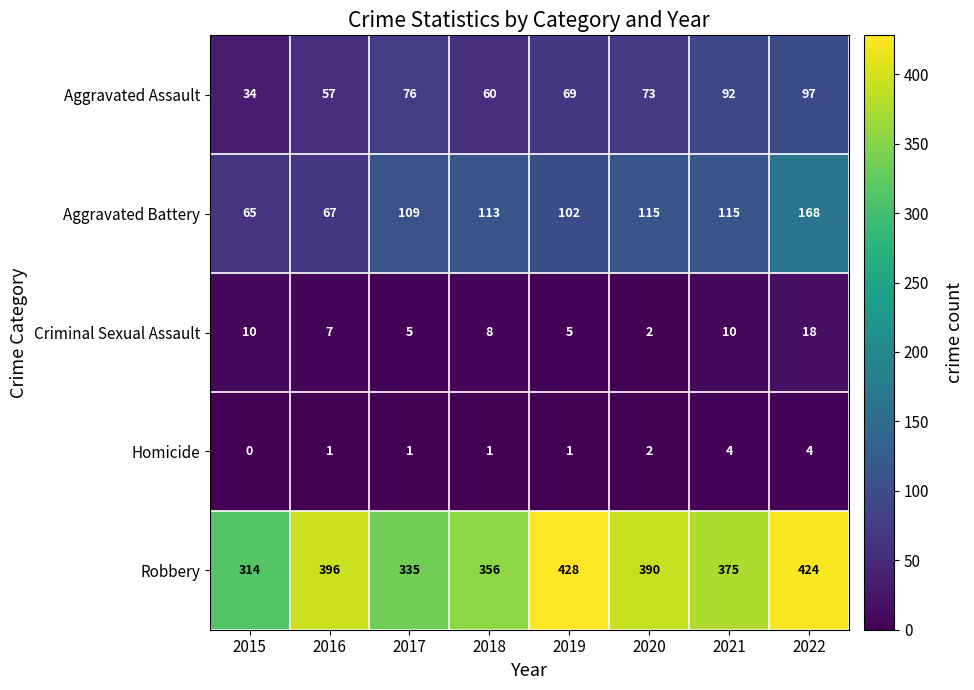

What is the spread (max minus min) of values at 2022?

420